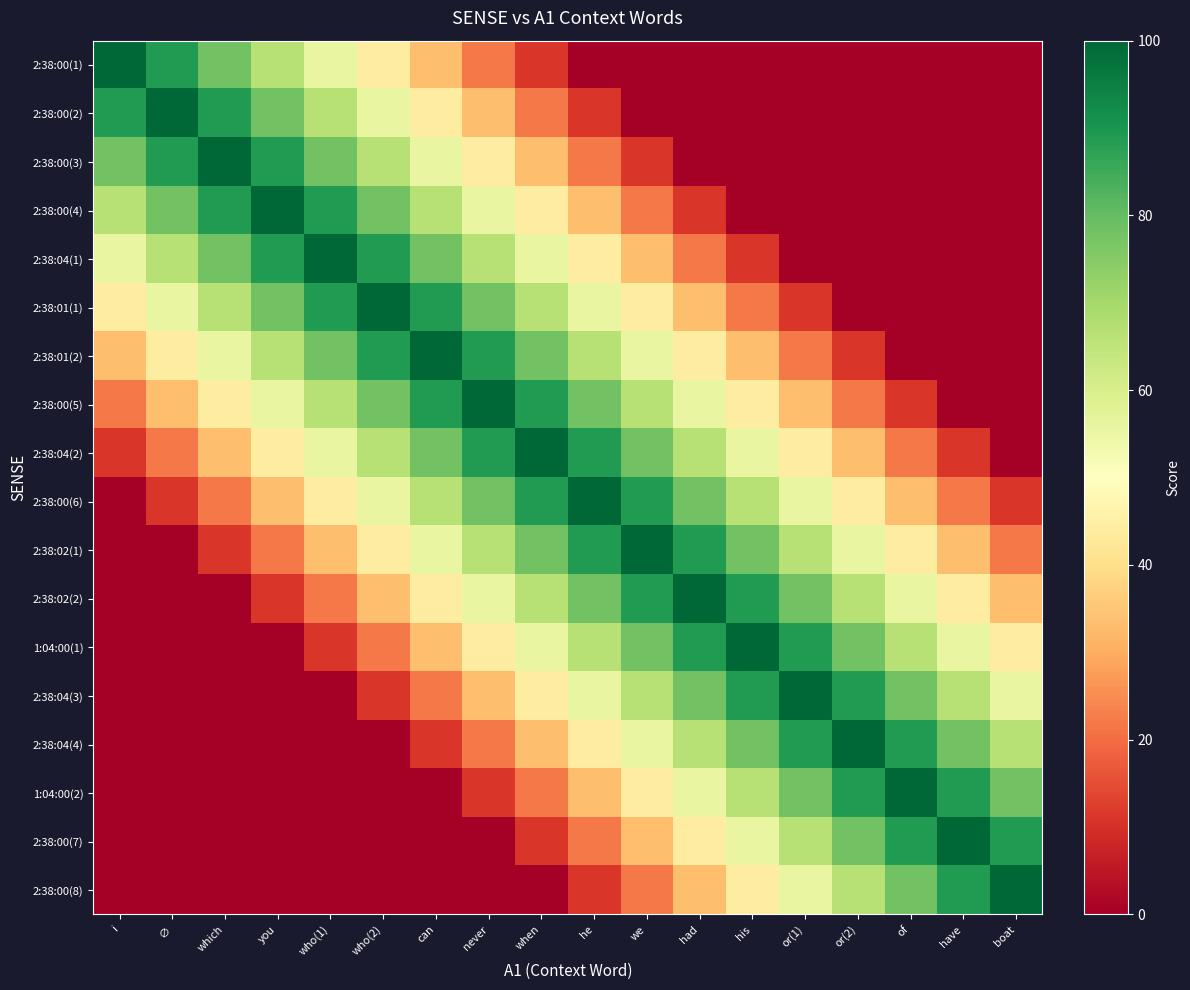

How many categories are shown in the chart?

18